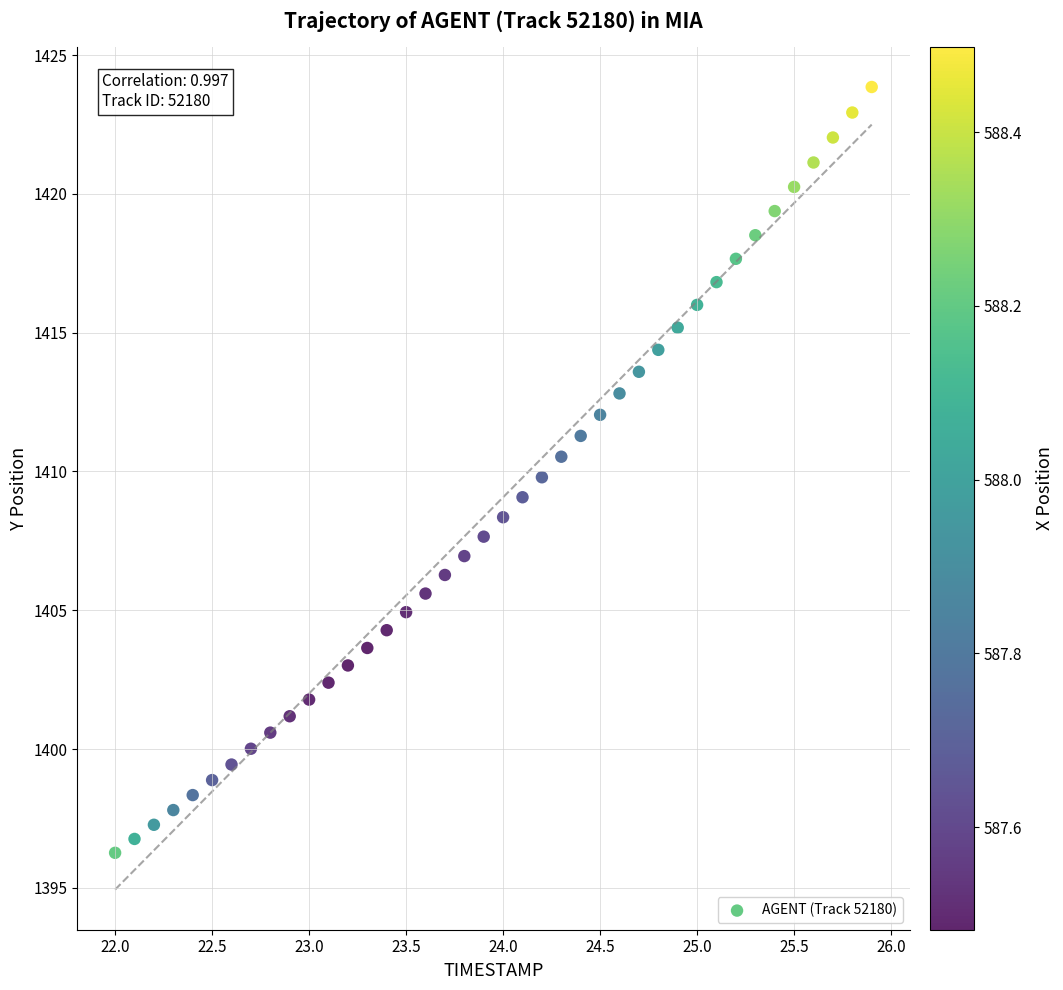

What is the range of Y values (max minus min)?

27.6